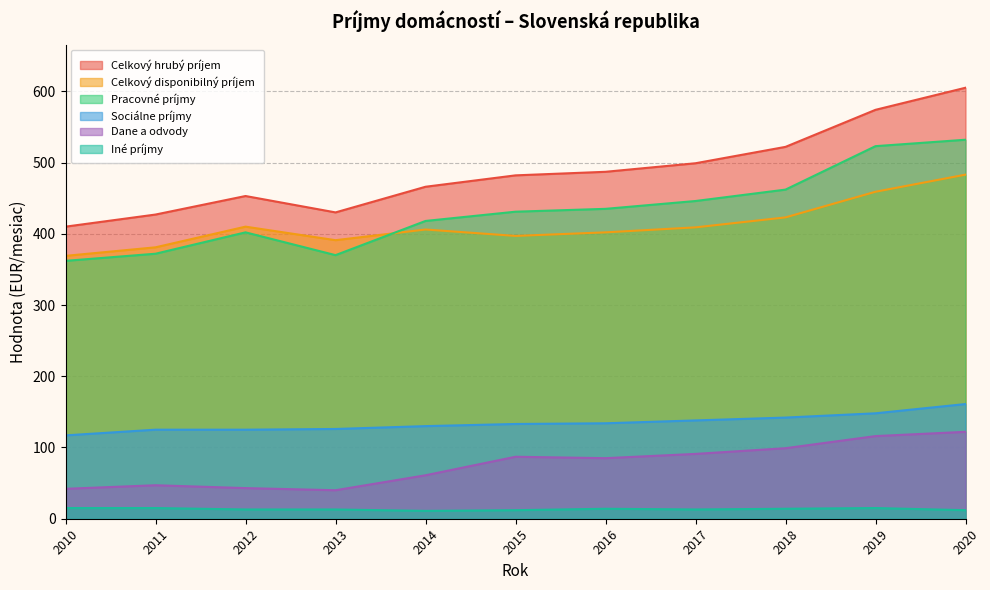

Where does the Celkový disponibilný príjem series first go above 406?

2012